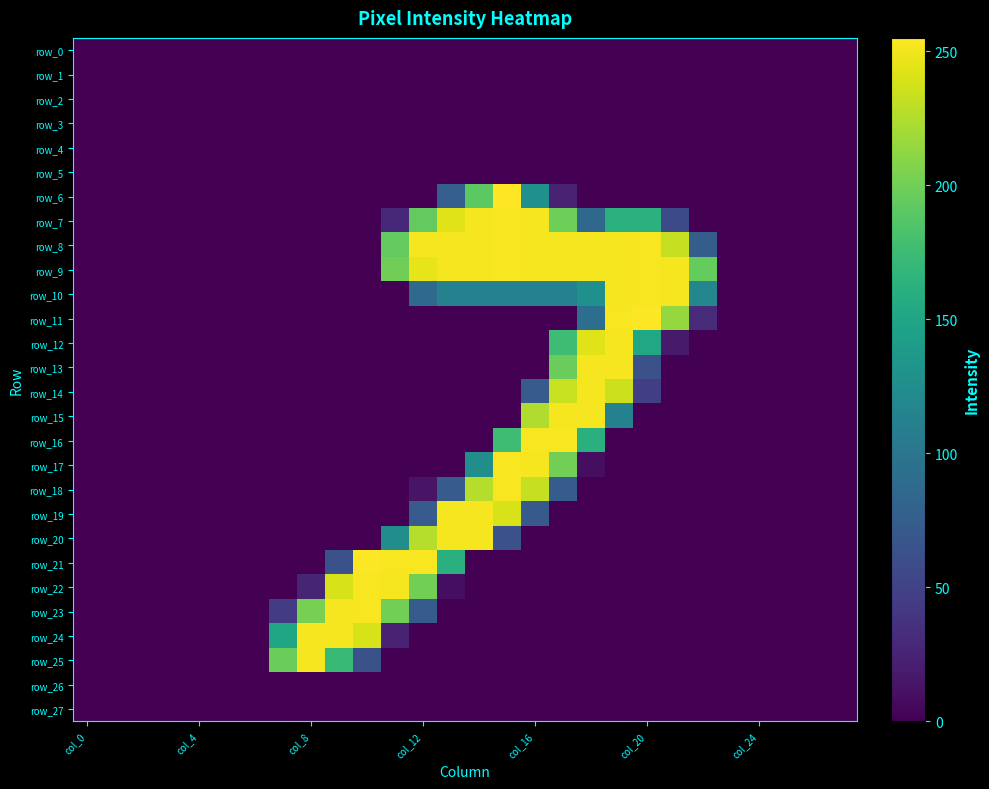

At which label is row_17 closest to 126?

14